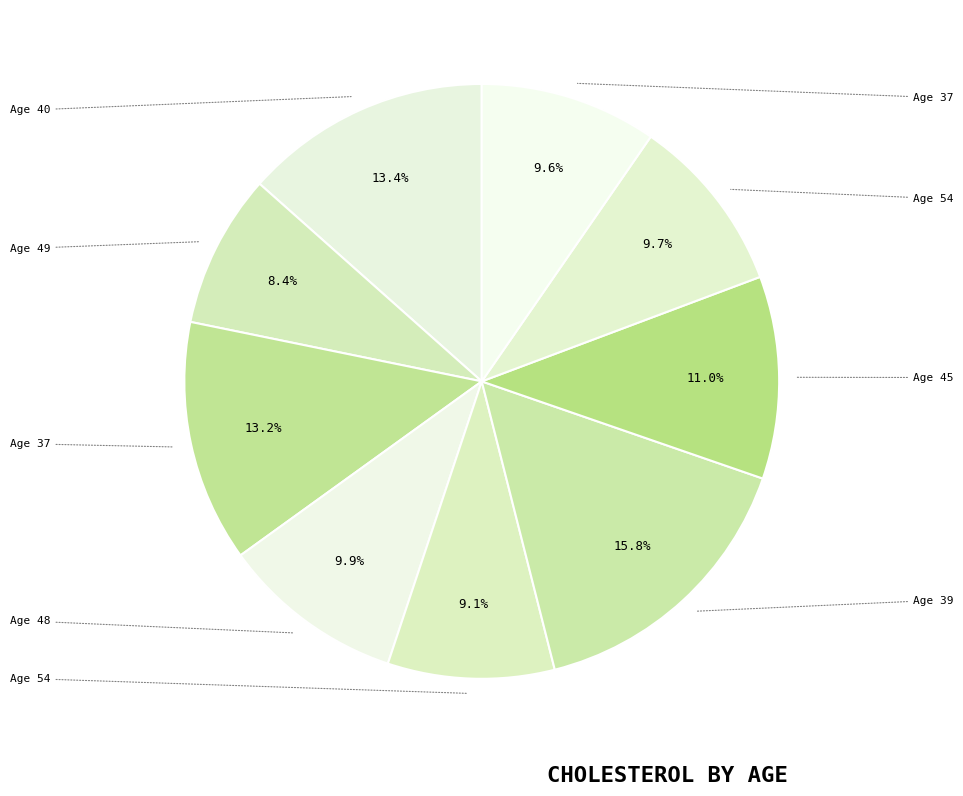

Which category has the biggest portion of the pie?

39